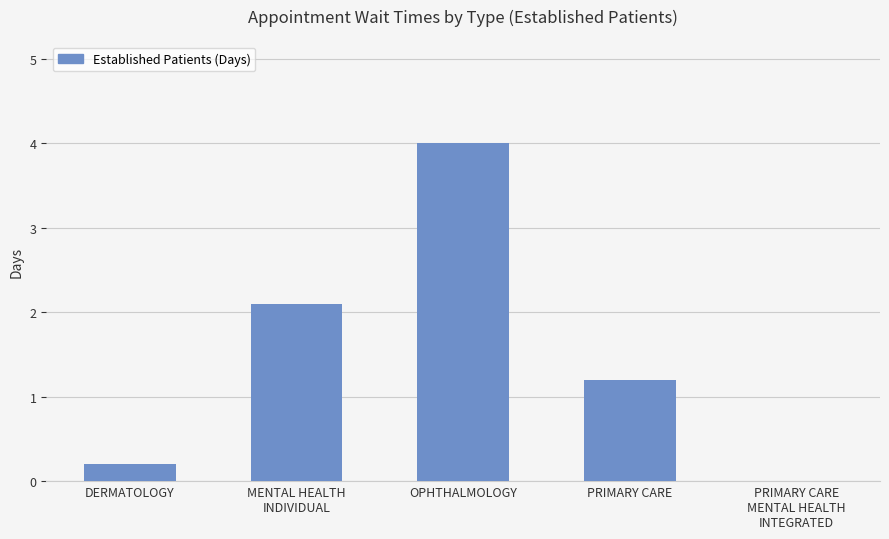

Which has a higher value, OPHTHALMOLOGY or PRIMARY CARE
MENTAL HEALTH
INTEGRATED?

OPHTHALMOLOGY